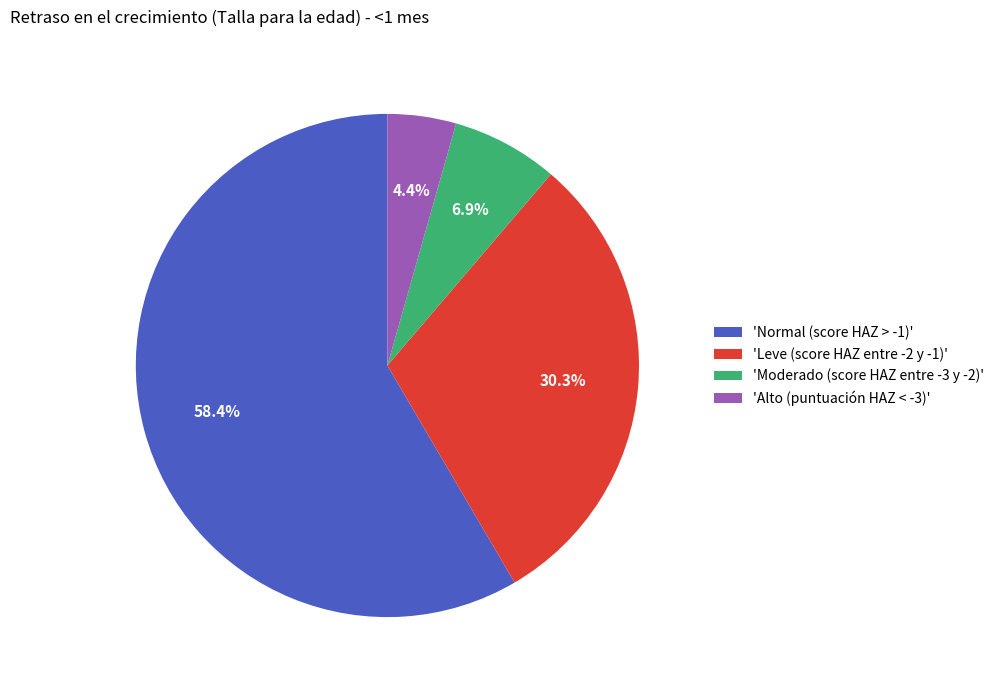

What percentage do 'Alto (puntuación HAZ < -3)' and 'Moderado (score HAZ entre -3 y -2)' together represent?

11.3%